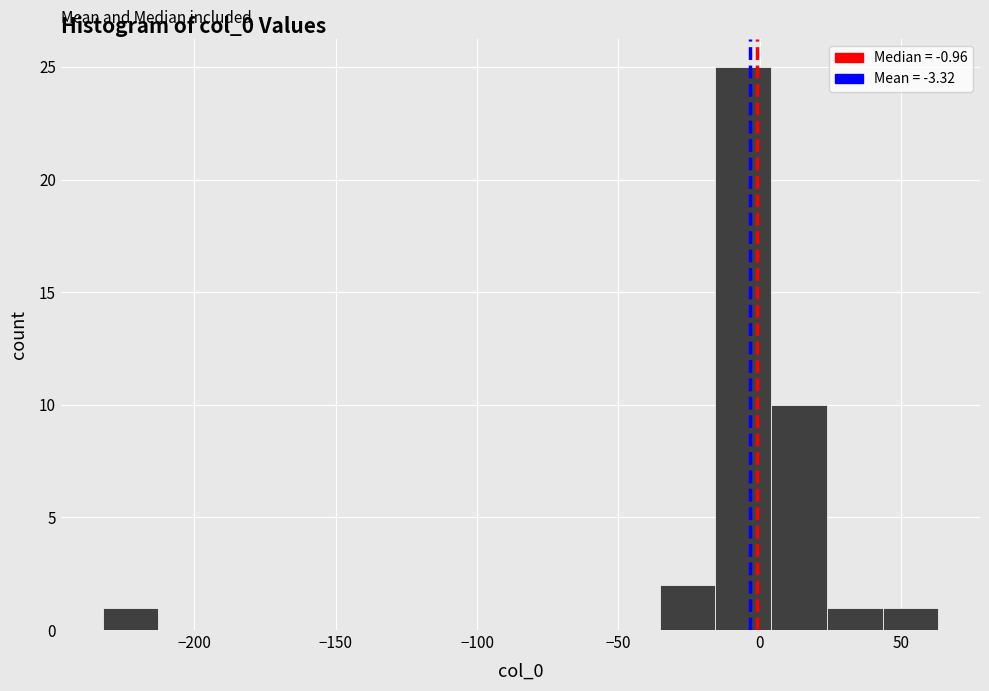

Around what value on the x-axis is the tallest bar? Give the approximate position of its centre, as read against the axis.

-5